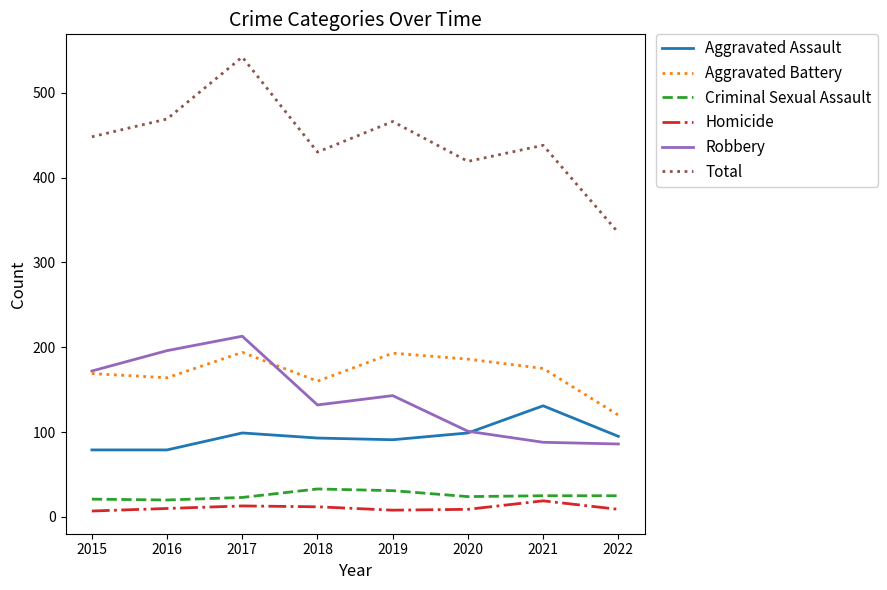

At which category is the sum across all series the highest?

2017